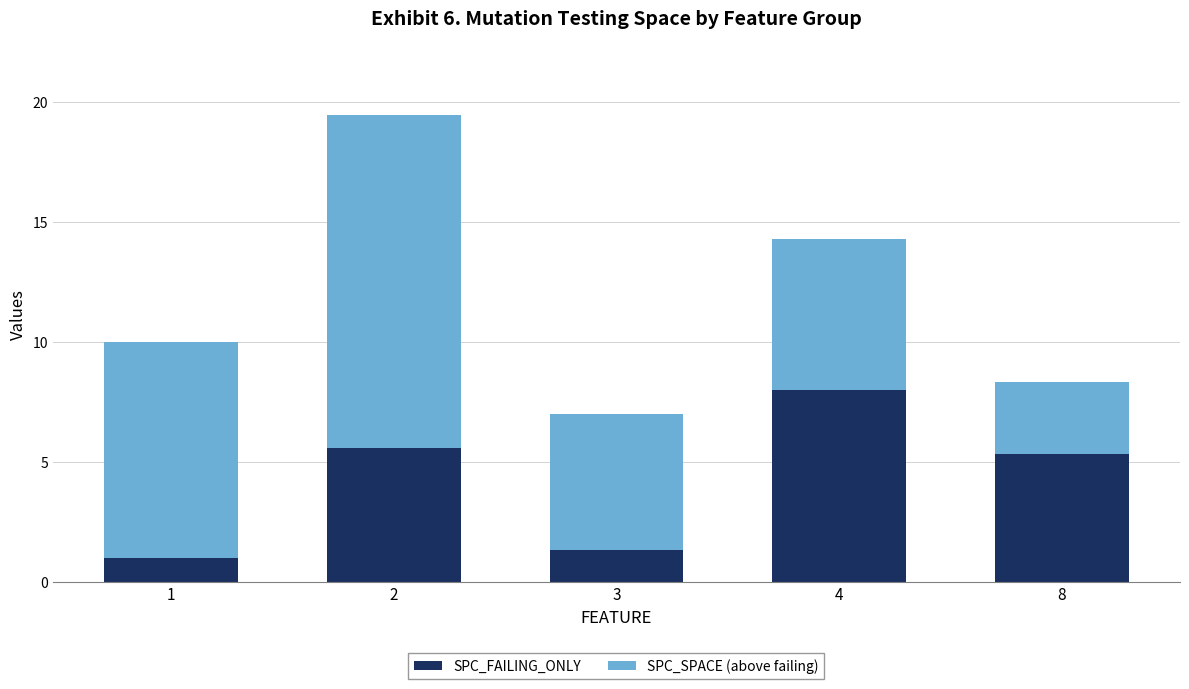

The SPC_FAILING_ONLY series shows 8.3 at 2. True or false?

False